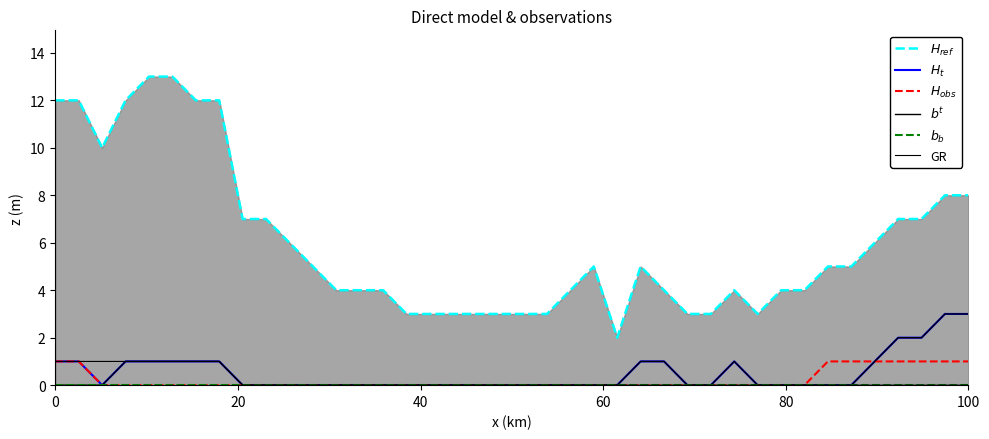

True or false: $H_{ref}$ has more than 2 interior local peaks.

True